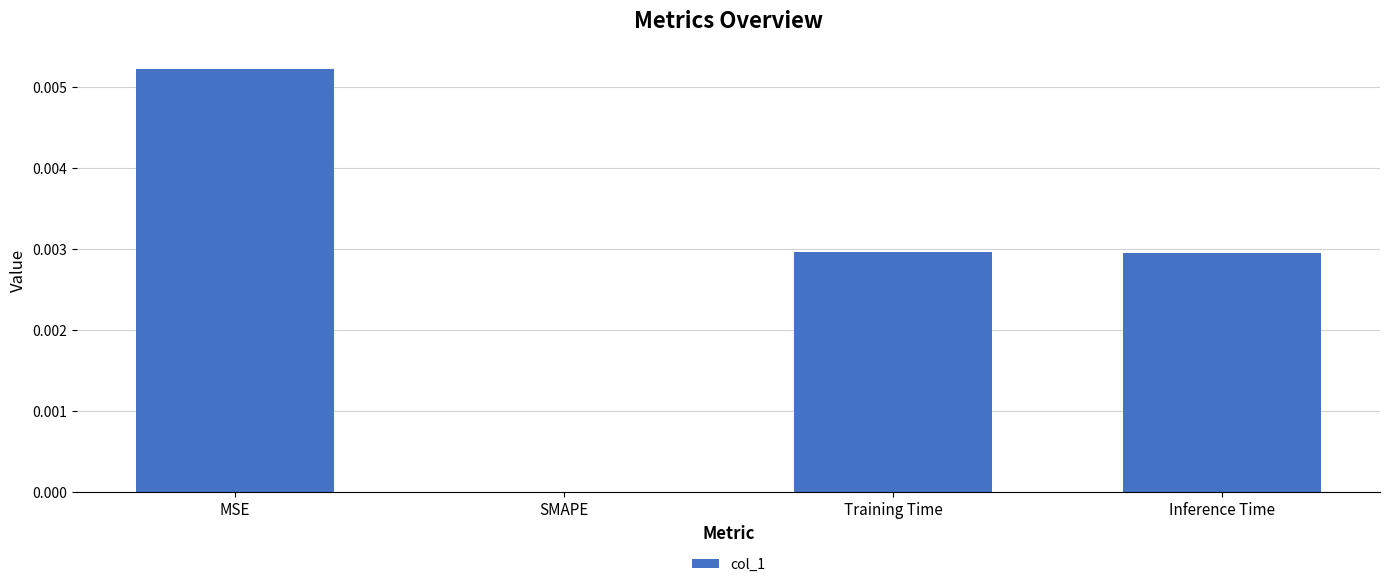

Where is the data nearest to the value 0?

SMAPE